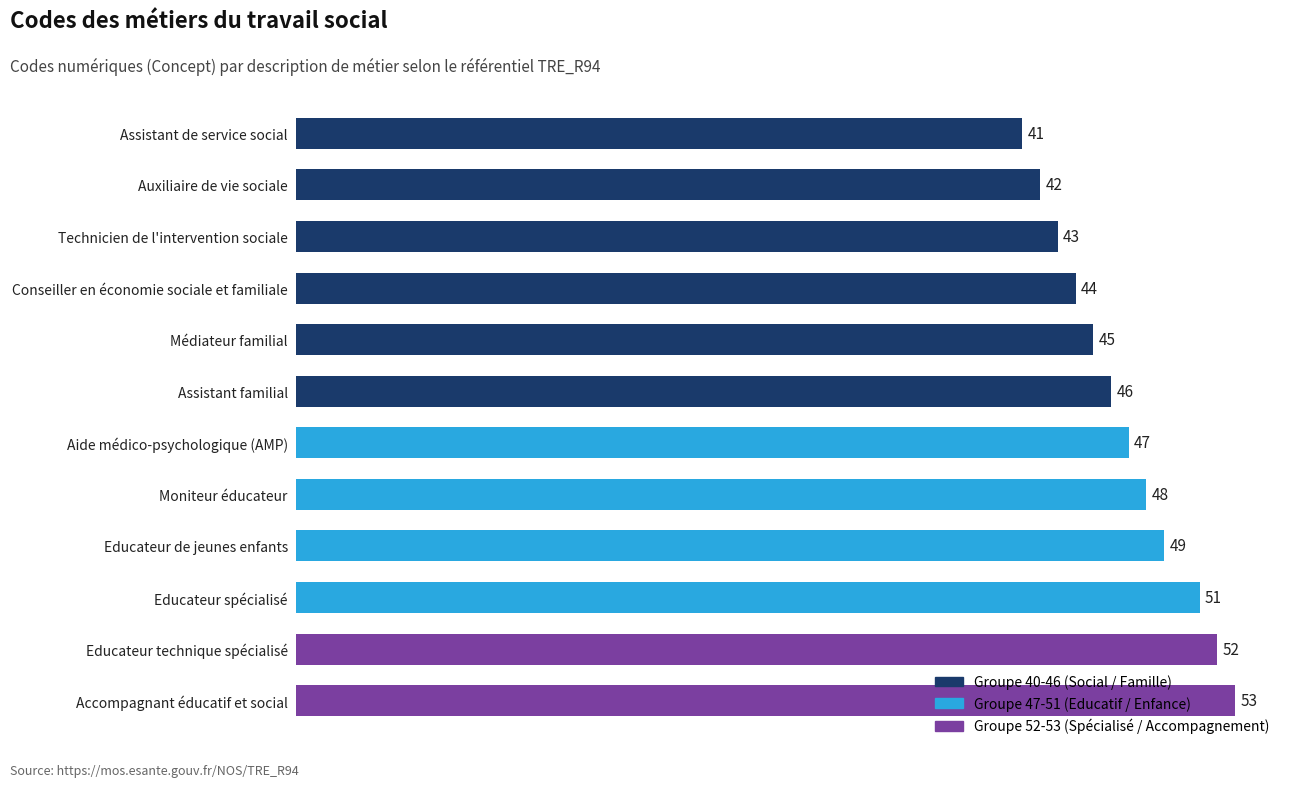

What is the label of the 11th bar from the top?

Educateur technique spécialisé